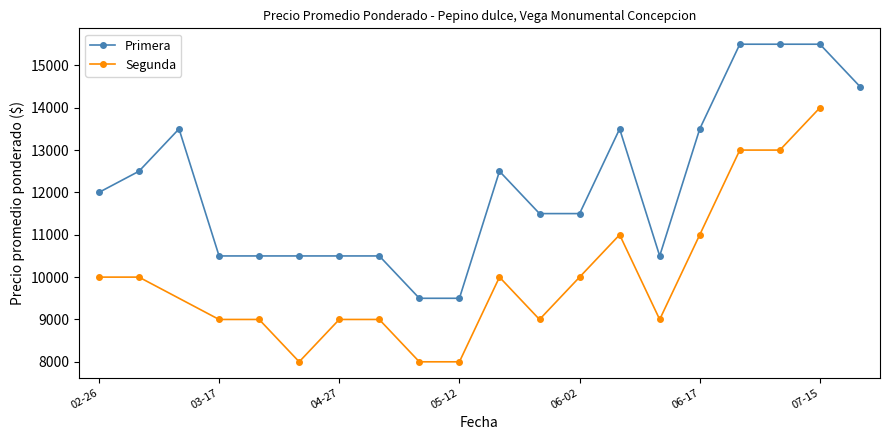

What is the minimum value for Primera?

9500